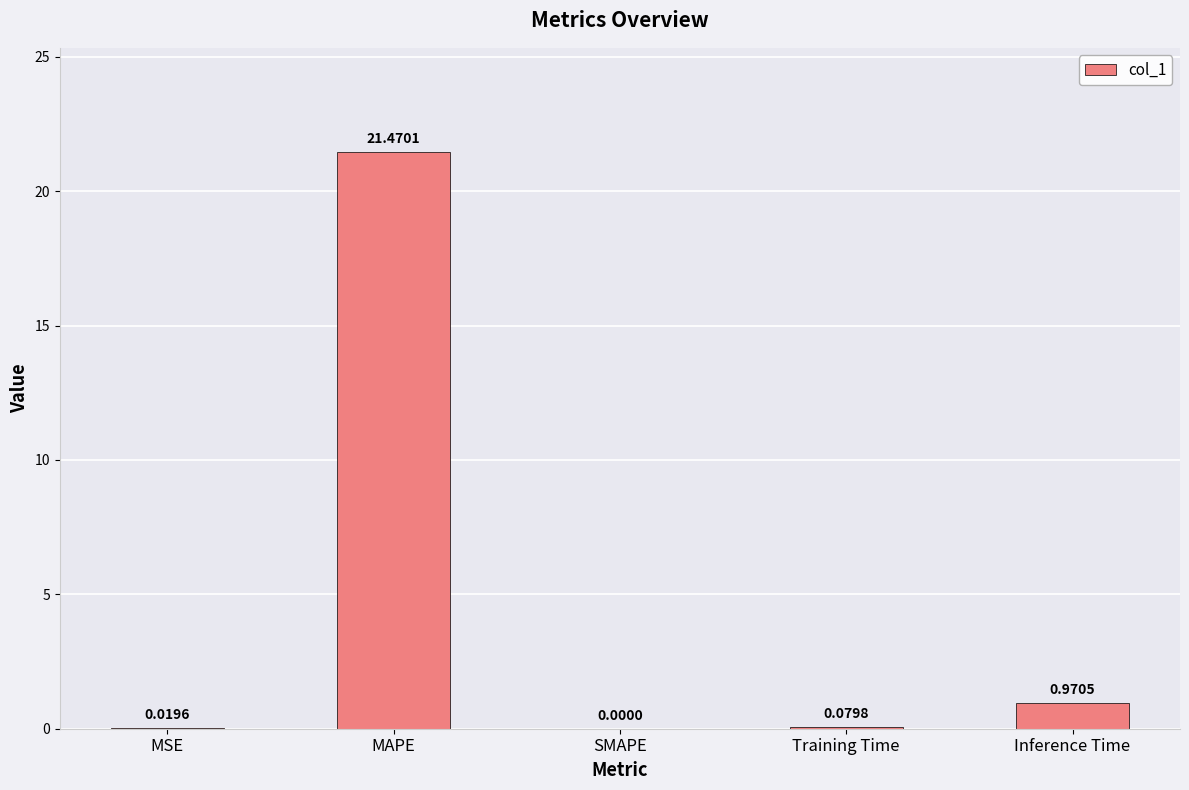

Where is the data nearest to the value 10?

Inference Time